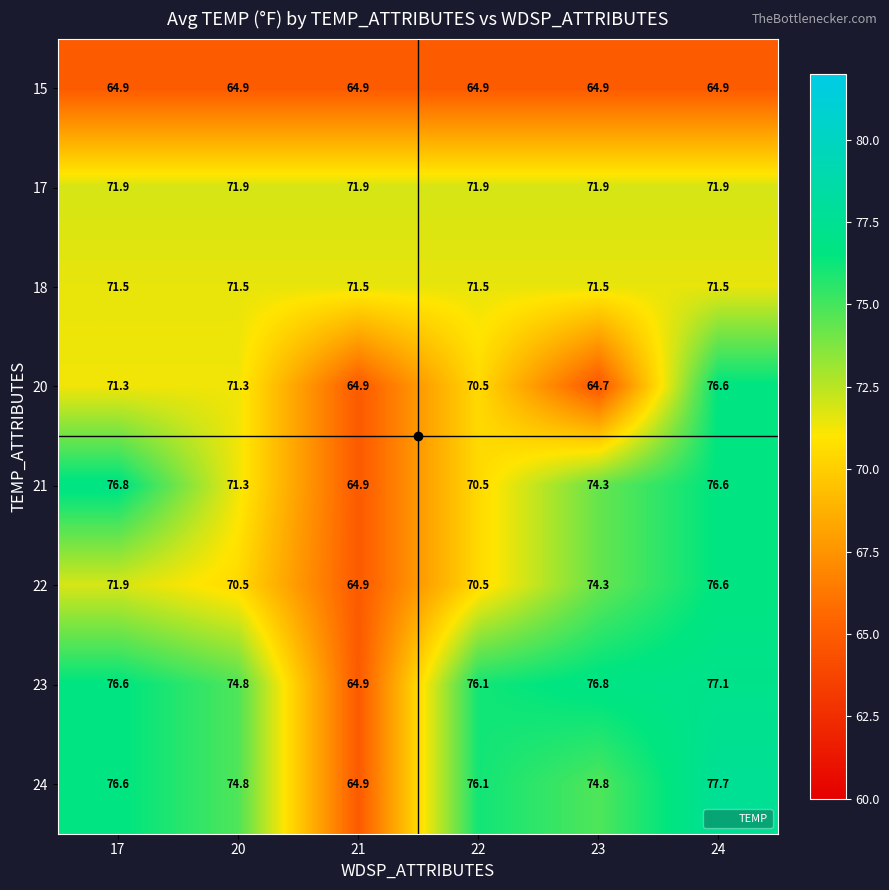

Rank the categories by 23 value from lowest to highest.

21, 20, 22, 17, 23, 24